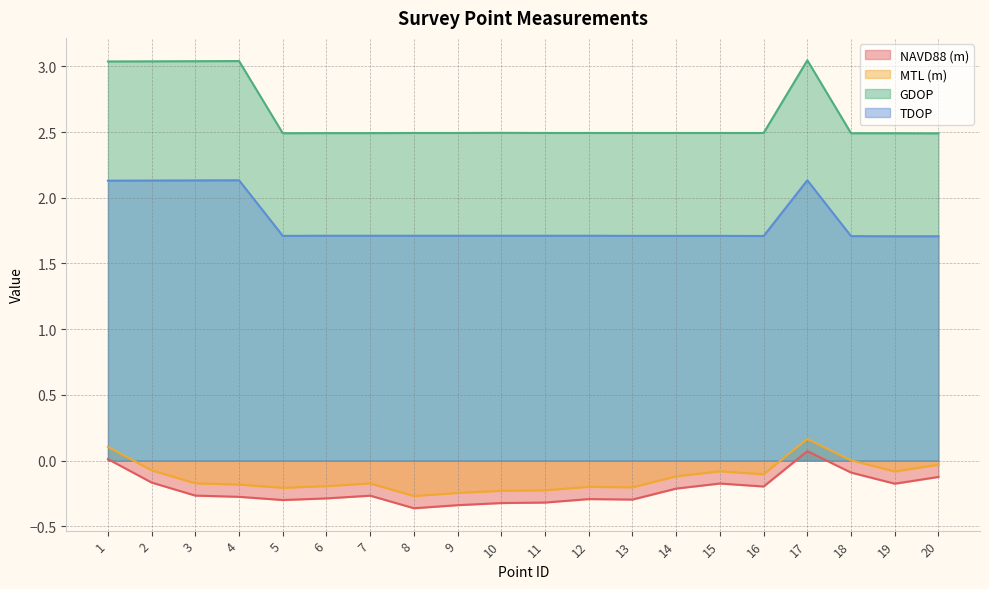

True or false: MTL (m) has more than 2 points higher than both neighbors.

True